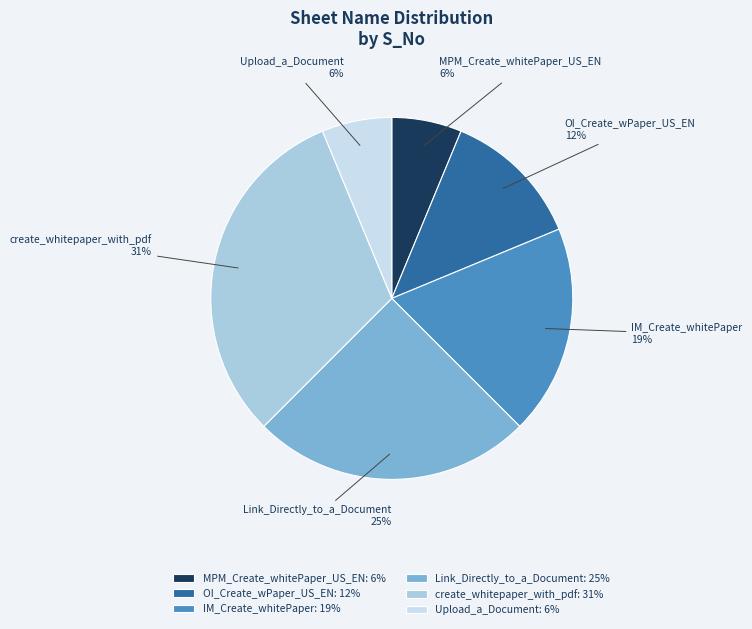

Count the number of slices in the pie.

6